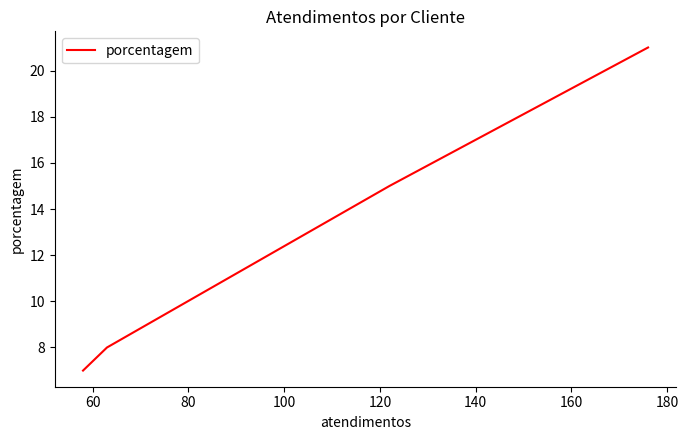

What is the approximate value at 80, to the nearest 10?

10